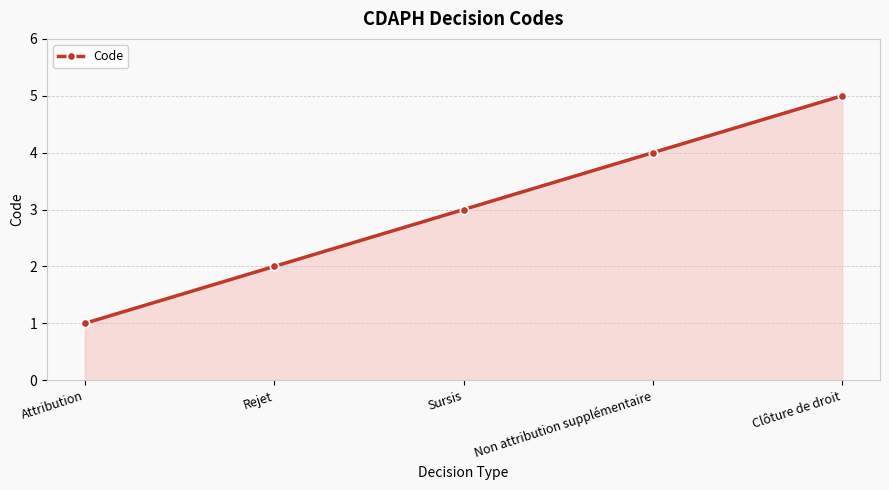

What is the value of the 5th point from the left?

5